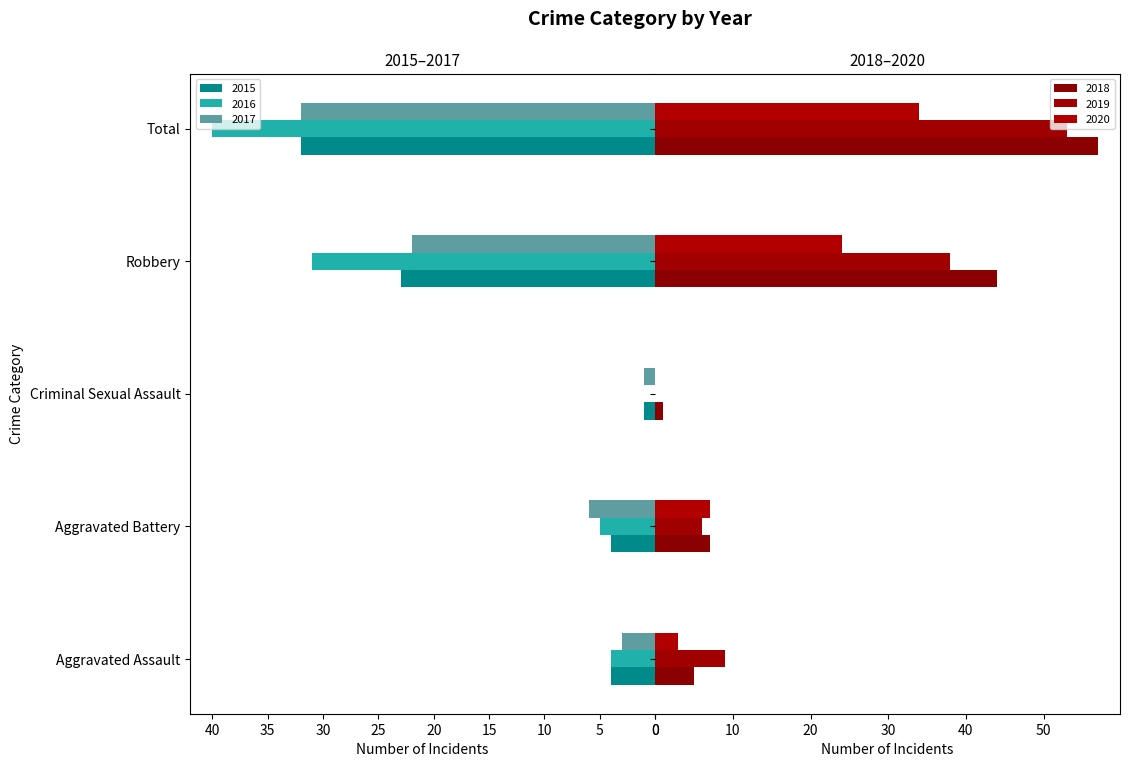

Does the chart contain stacked bars?

No